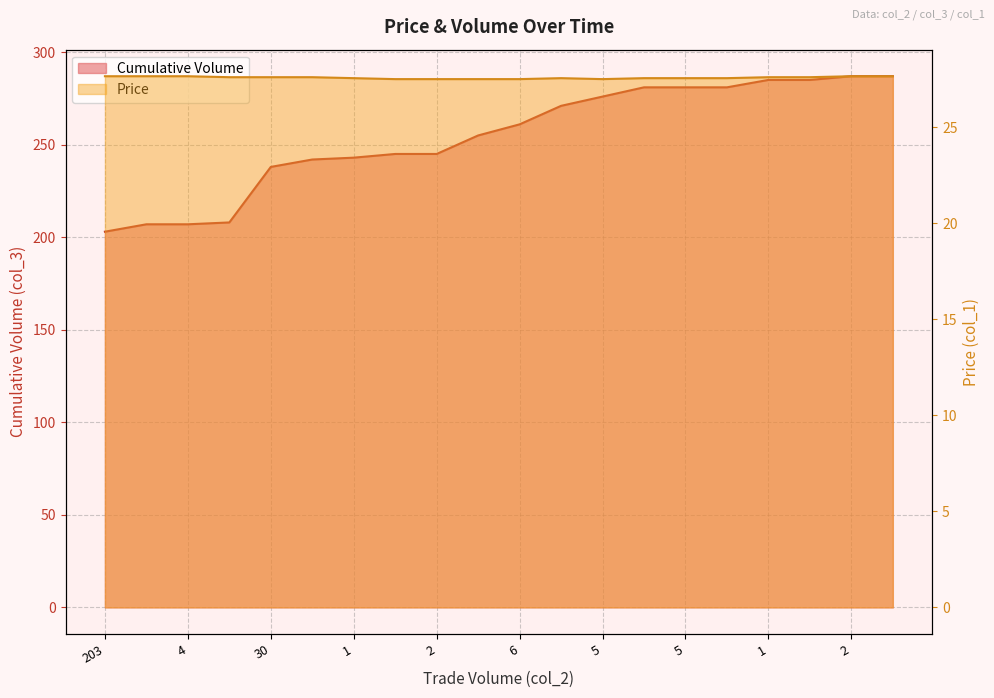

Which series changed the most between 203 and 2?

Cumulative Volume